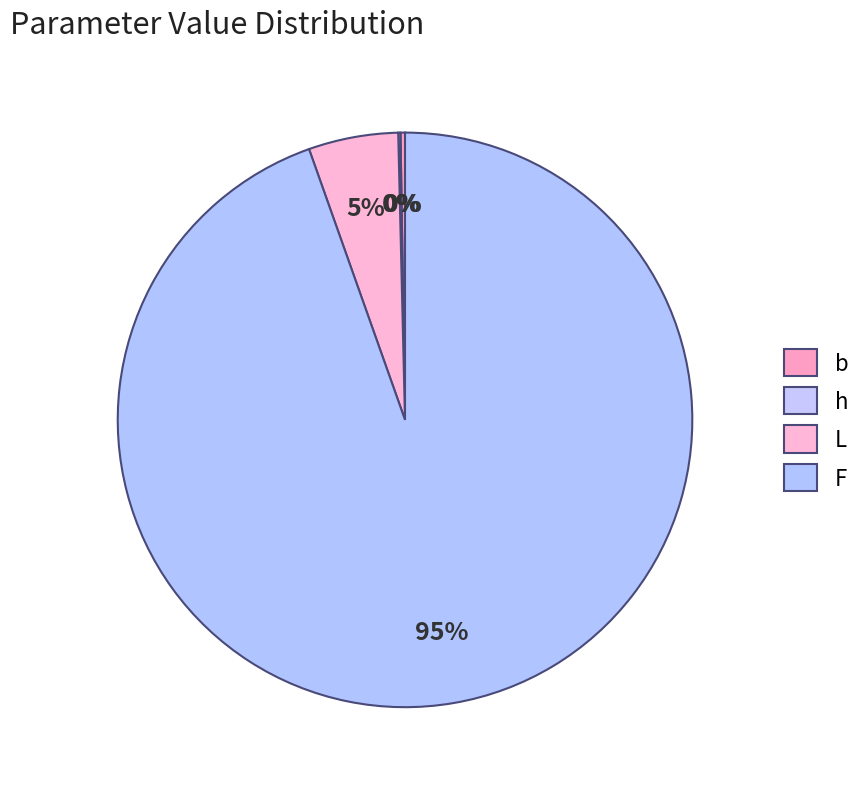

To the nearest percent, what percentage of the pie is L?

5%